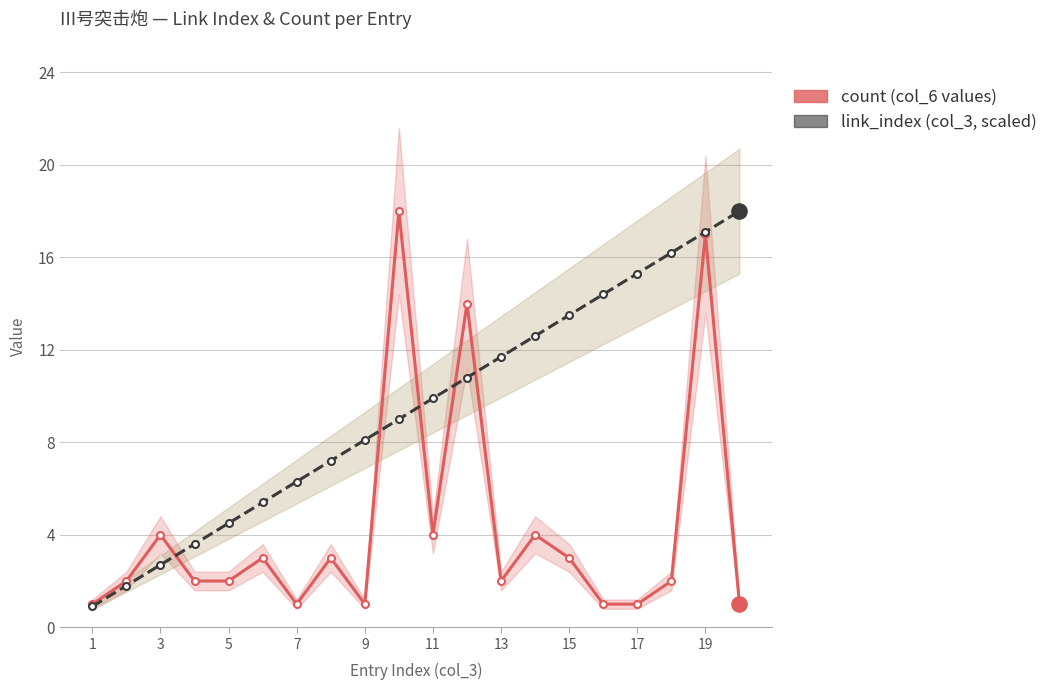

What are all the series names shown in the legend?

count, link_index